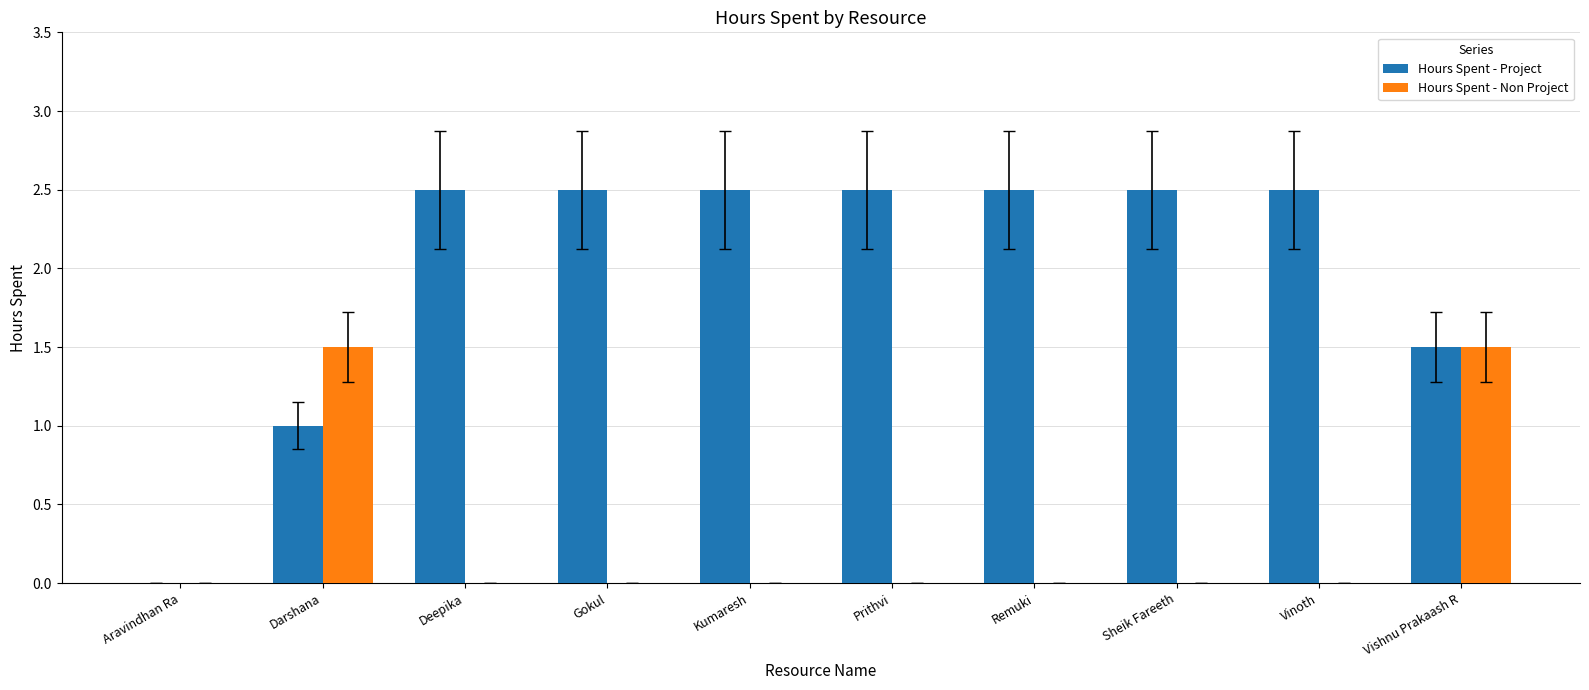

Is it true that Hours Spent - Non Project equals 0.6 at Vinoth?

False